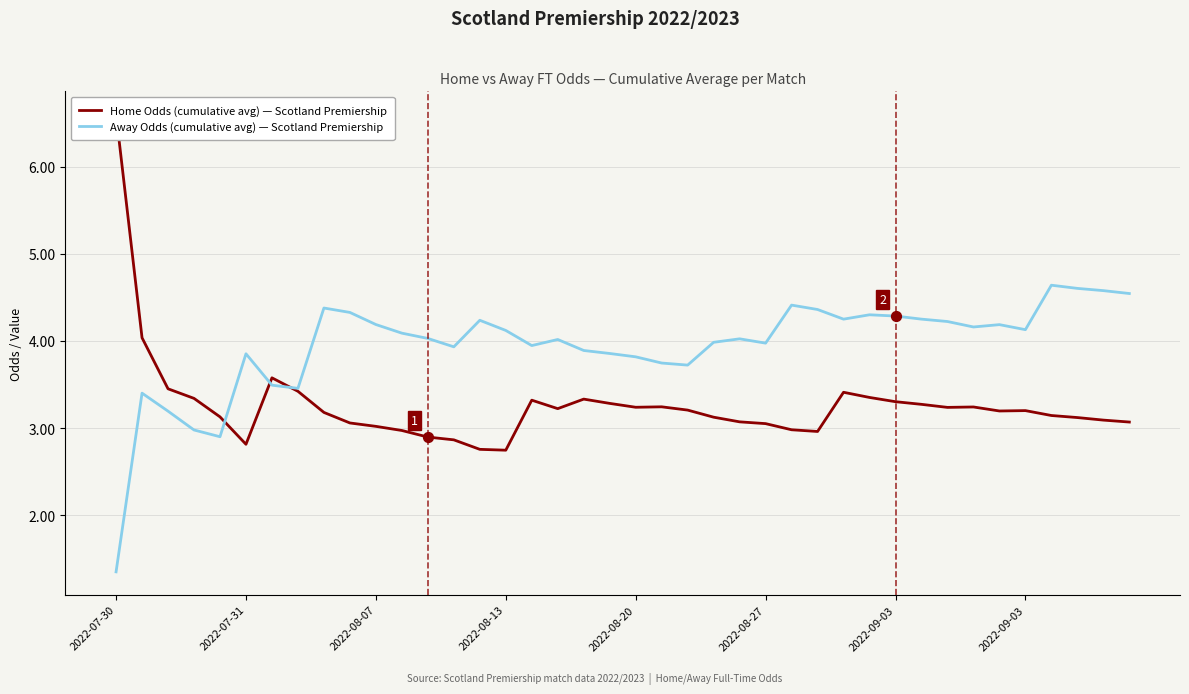

Which series has the widest spread of Y values?

Home Odds (cumulative avg) — Scotland Premiership